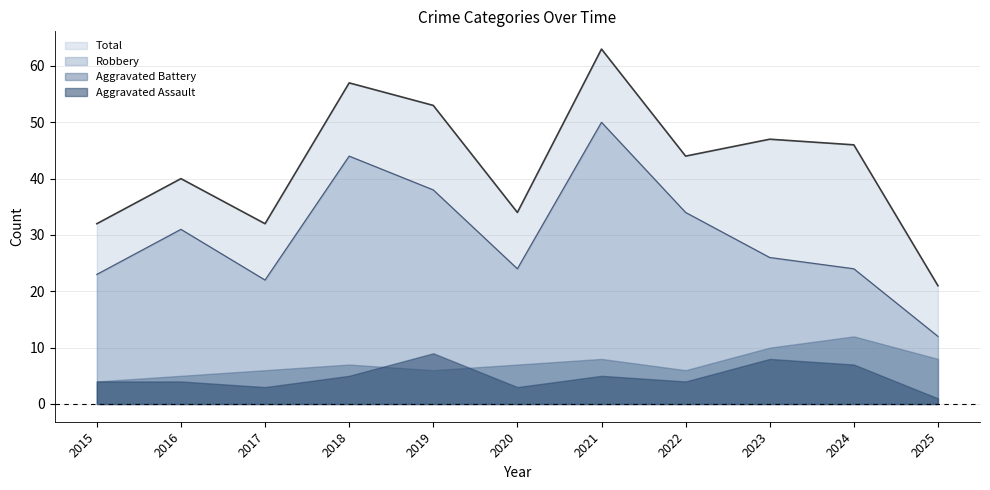

True or false: Robbery and Total intersect in this chart.

False